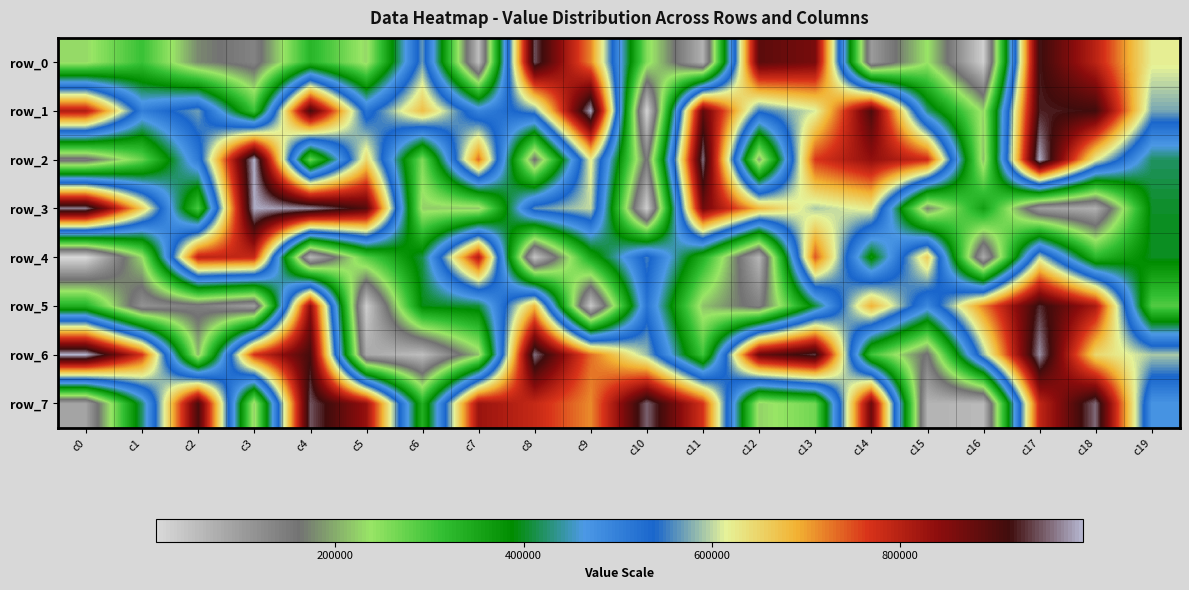

Where does the row_1 series first go above 573716?

c0